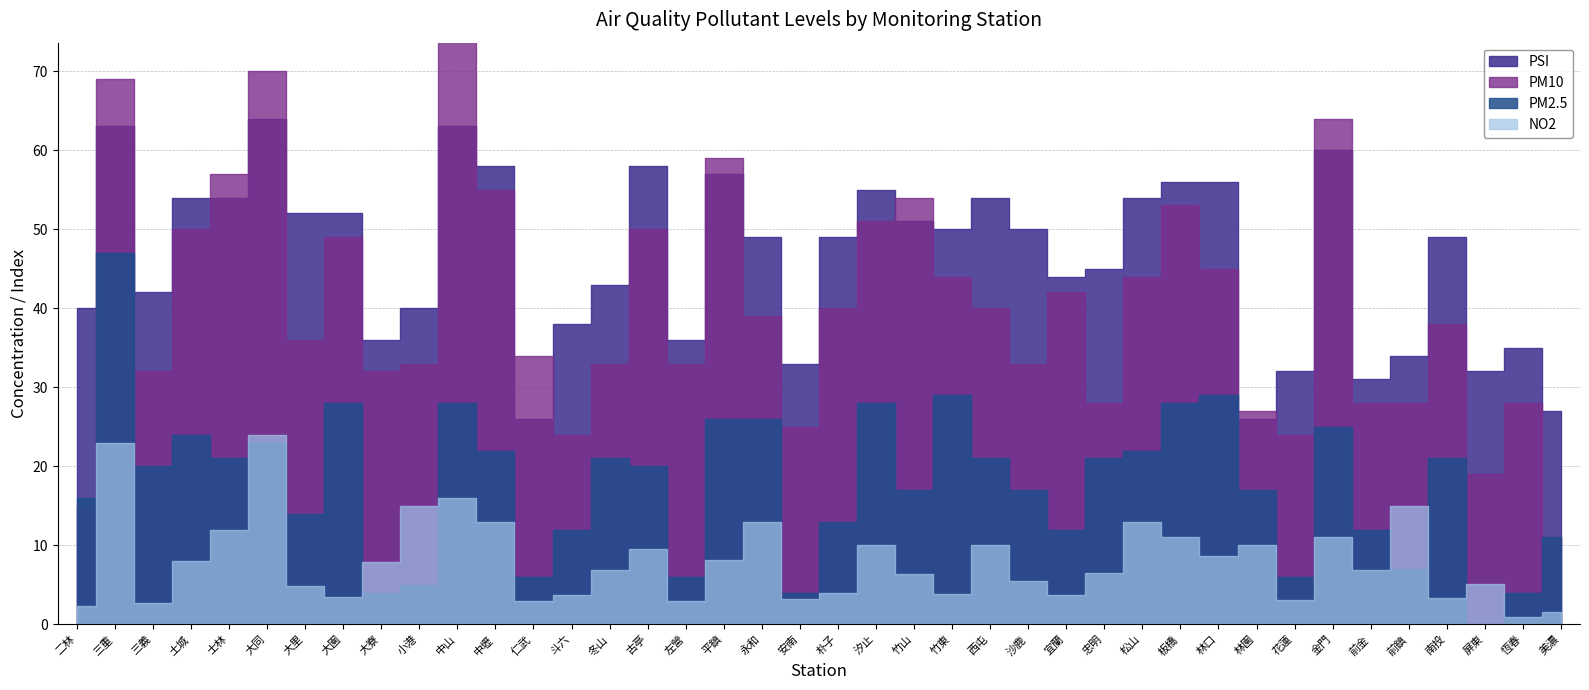

Does the chart have visible grid lines?

Yes